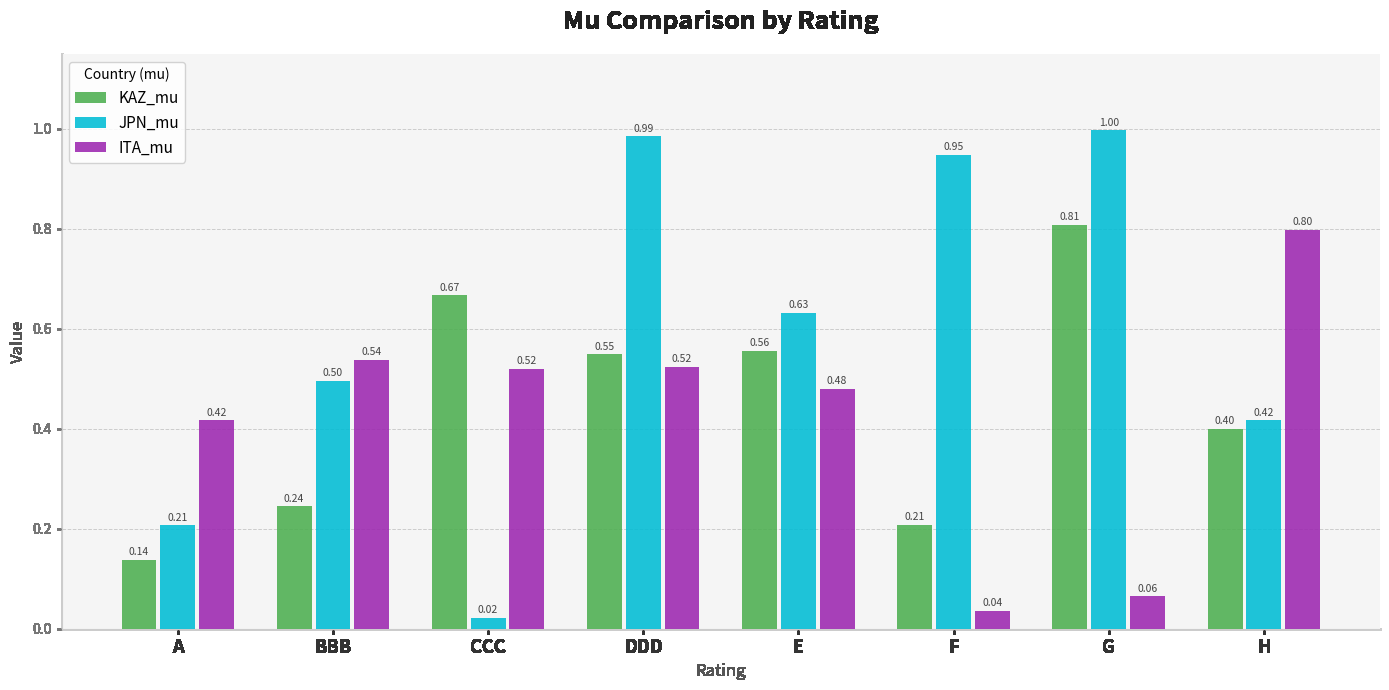

Which label corresponds to the smallest value in the chart?

CCC